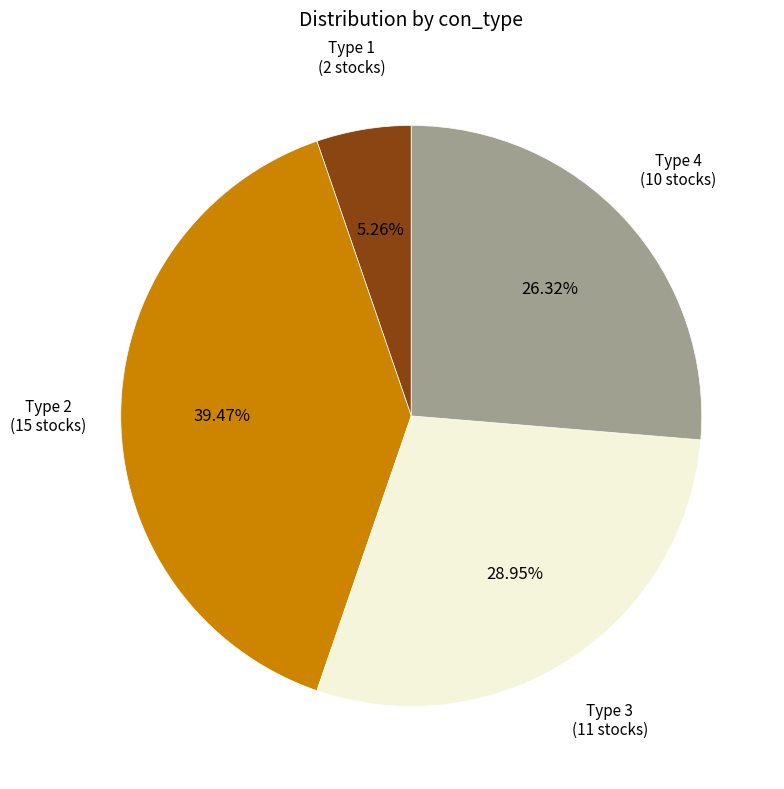

Is there a majority slice in this chart?

No